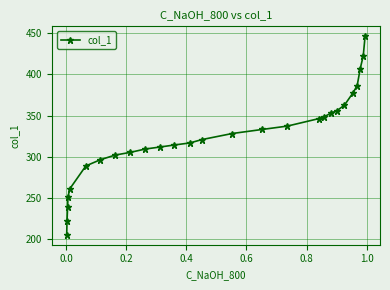

How many lines are shown in the chart?

1